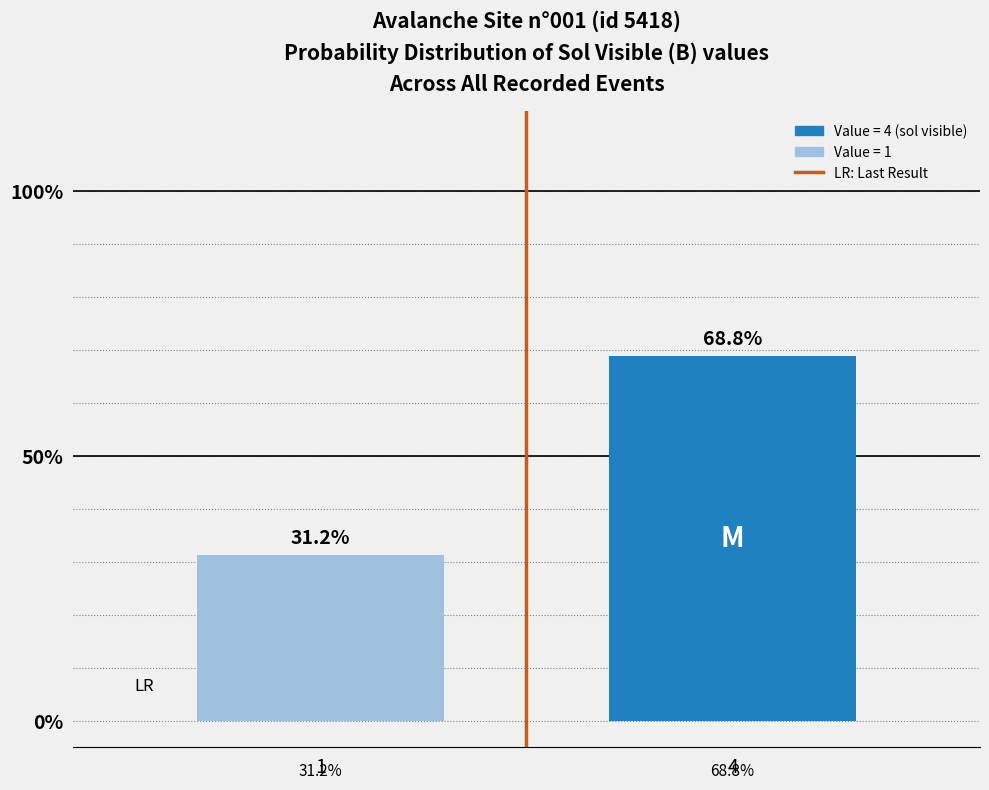

List the labels in order of value, smallest first.

1, 4